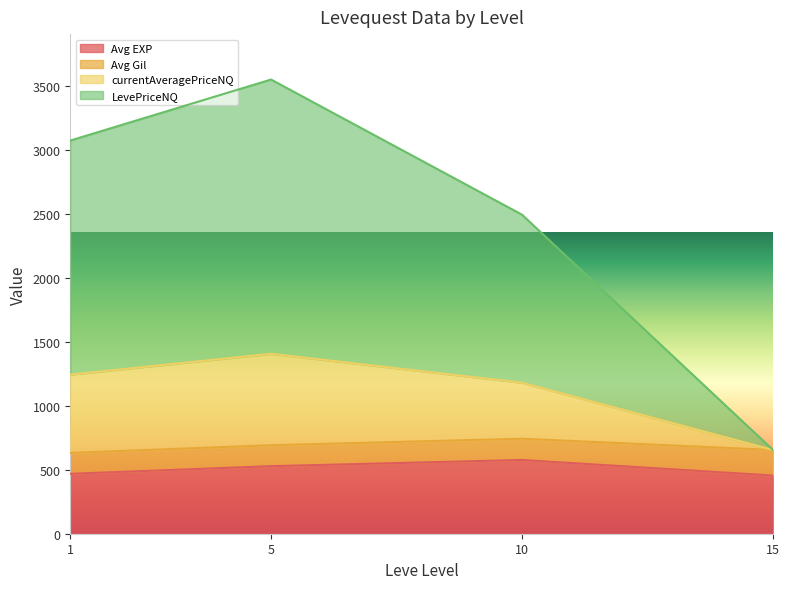

What is the total value across all series at 10?

2494.9